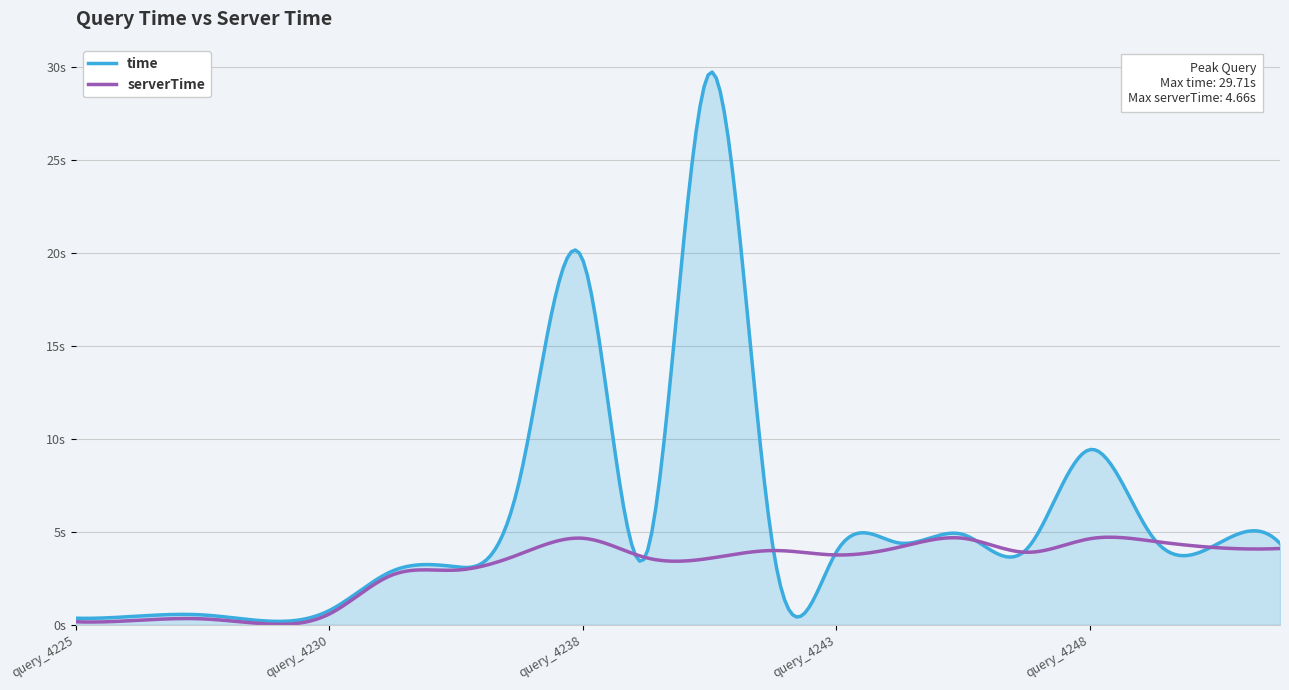

Does the chart display data point markers on the line(s)?

No